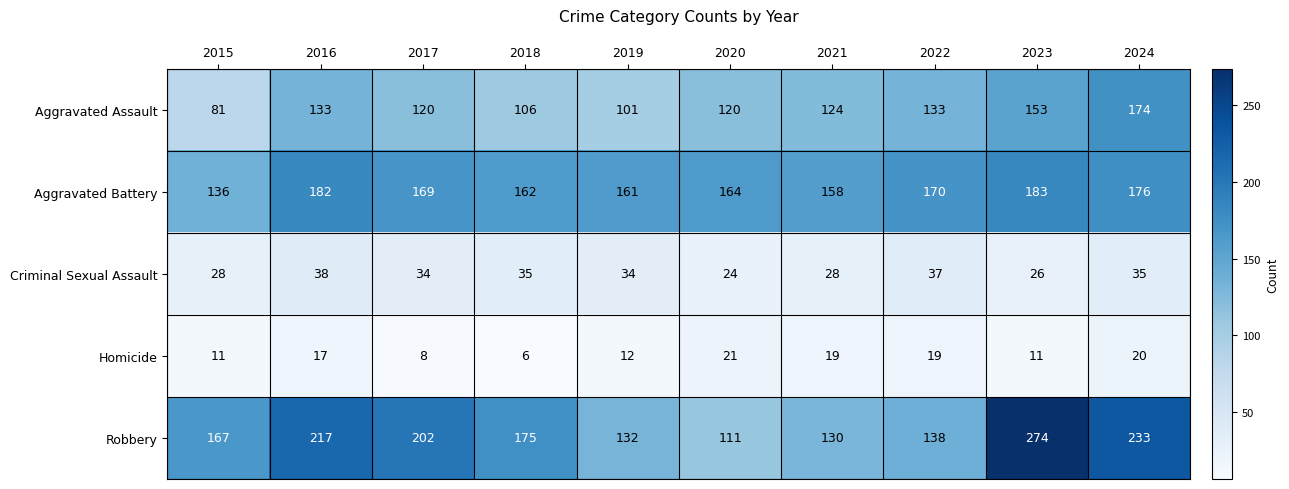

List the series in order of their peak value, highest first.

Robbery, Aggravated Battery, Aggravated Assault, Criminal Sexual Assault, Homicide